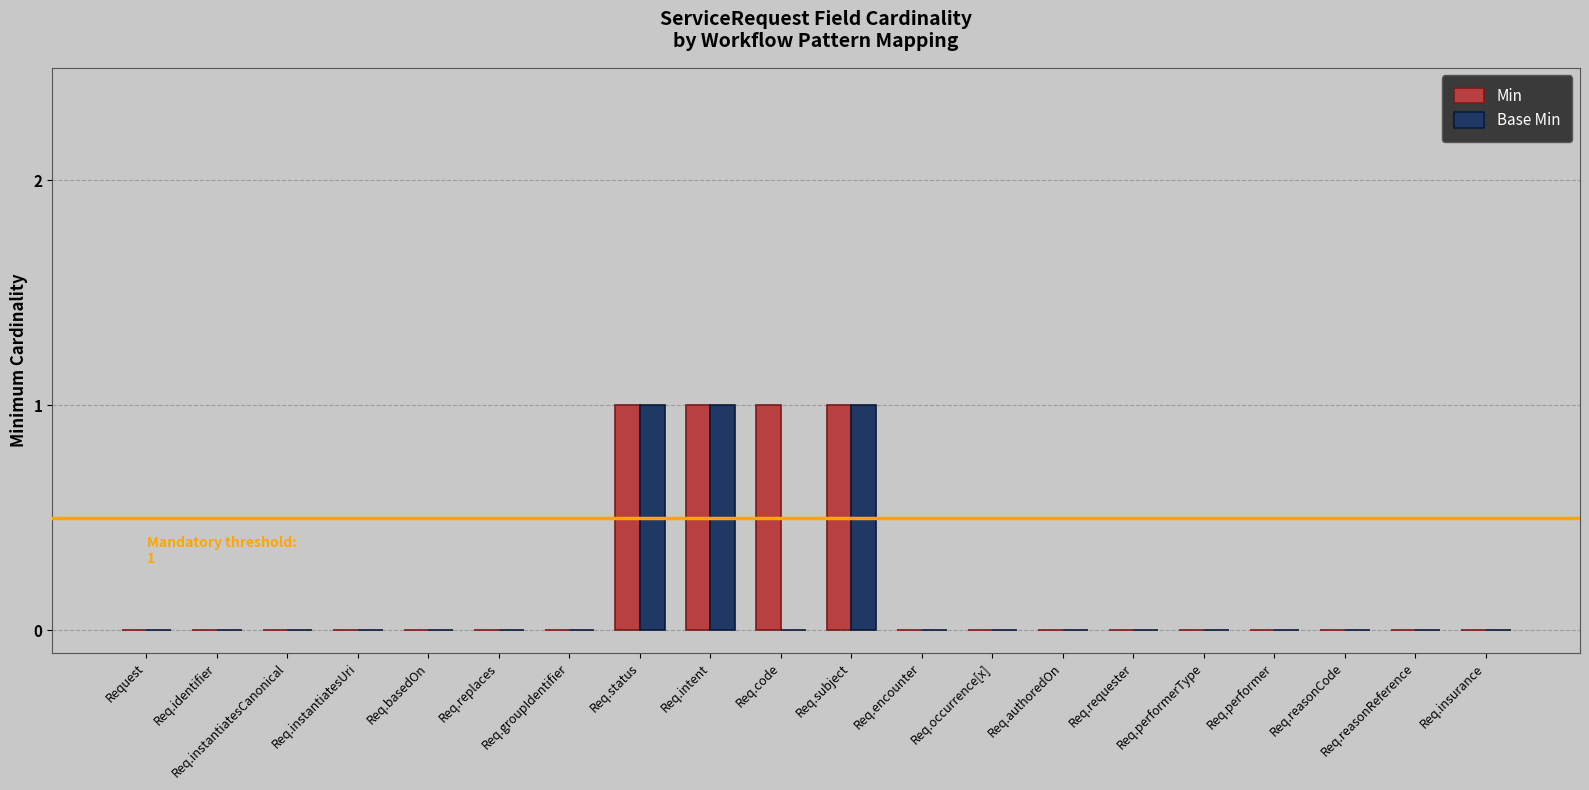

What is the sum of all Min values?

4